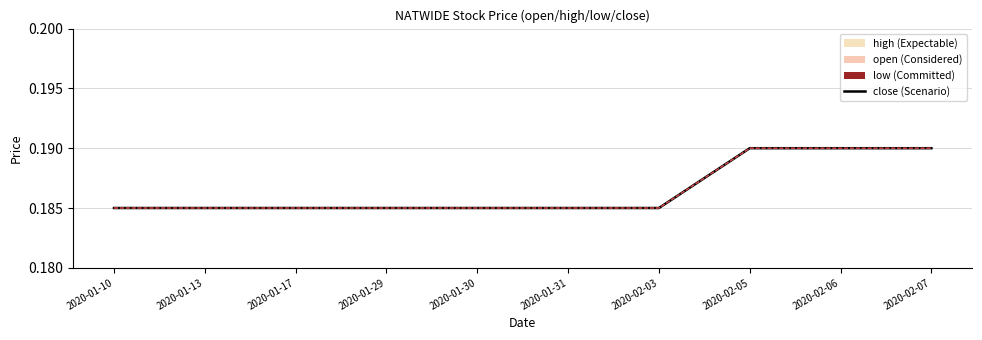

What position from the right is 2020-01-13?

9